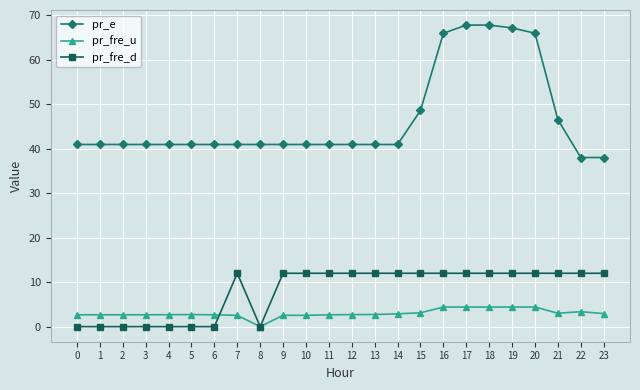

What is the minimum value for pr_e?

38.0